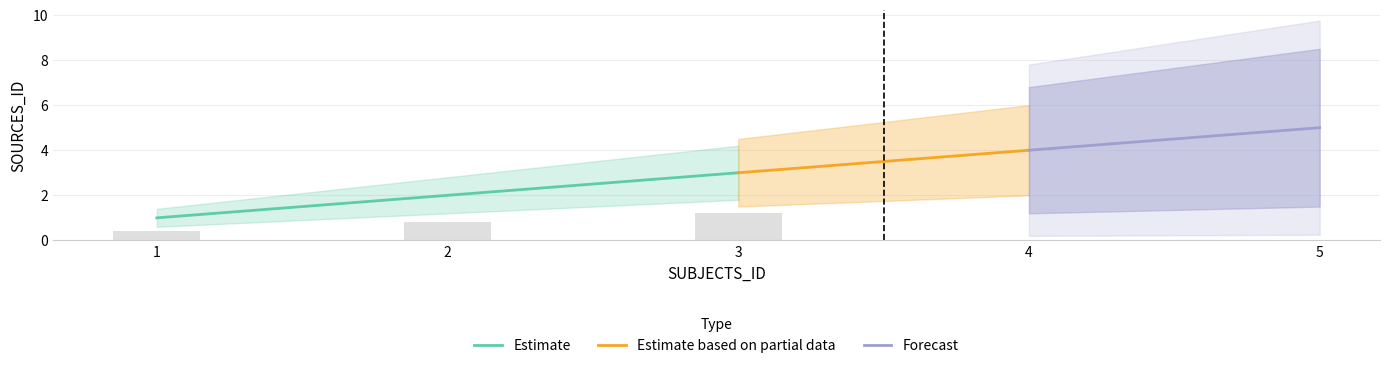

The Estimate series shows 0 at 2. True or false?

False